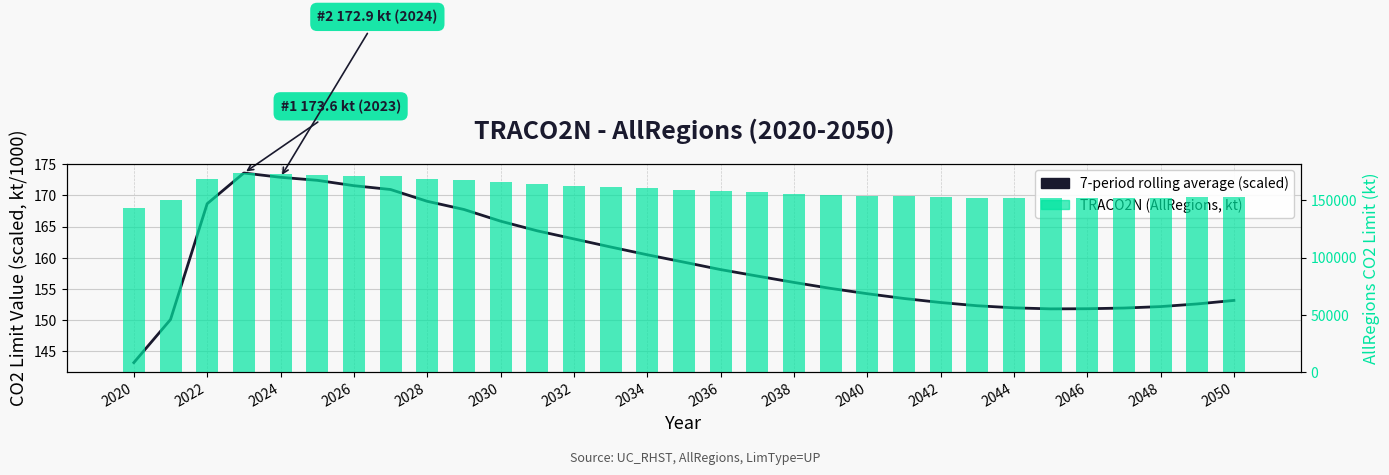

What position from the left is 2042?

12